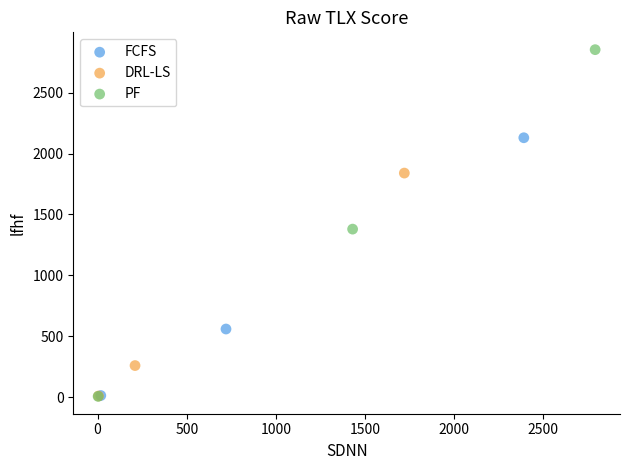

Which series has the largest Y range (max minus min)?

PF